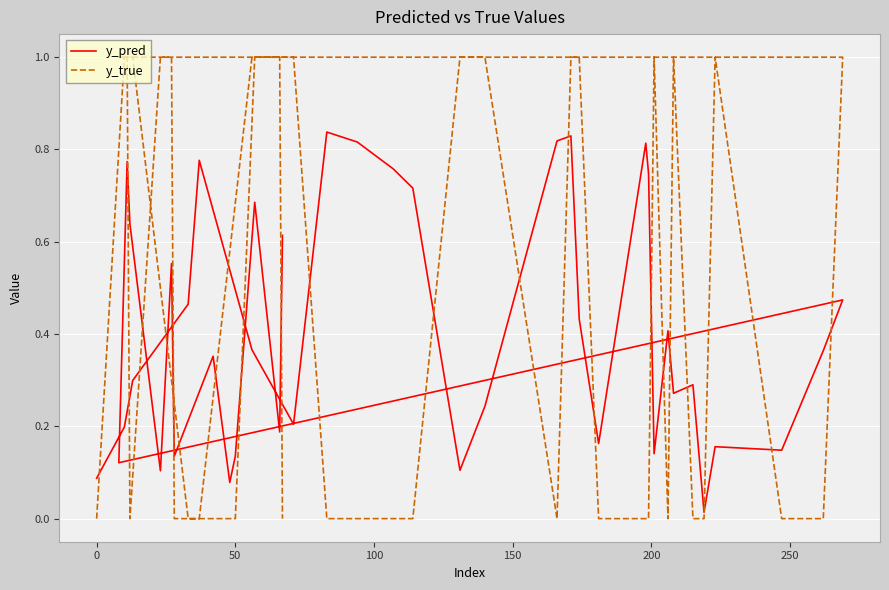

How many intersections are there between y_true and y_pred?

20